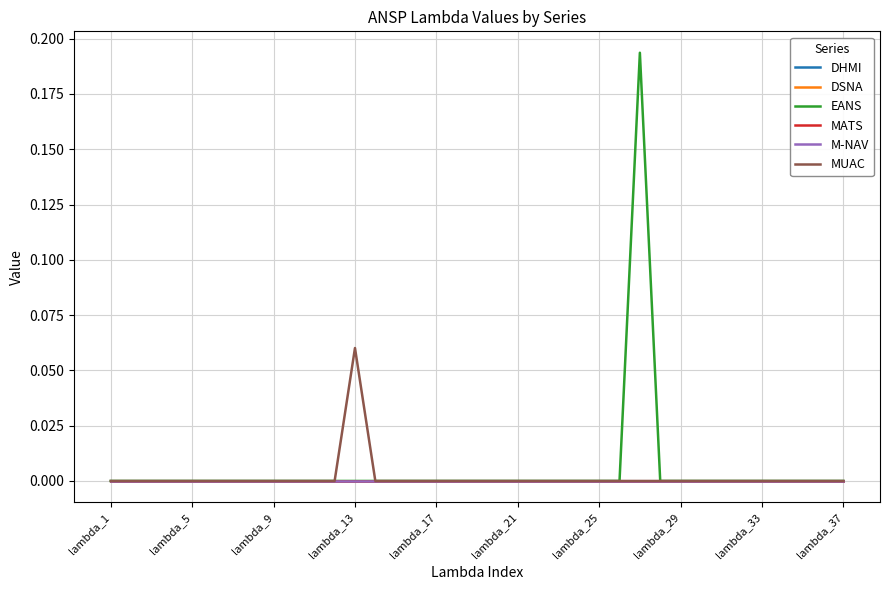

What is the maximum value for EANS?

0.2